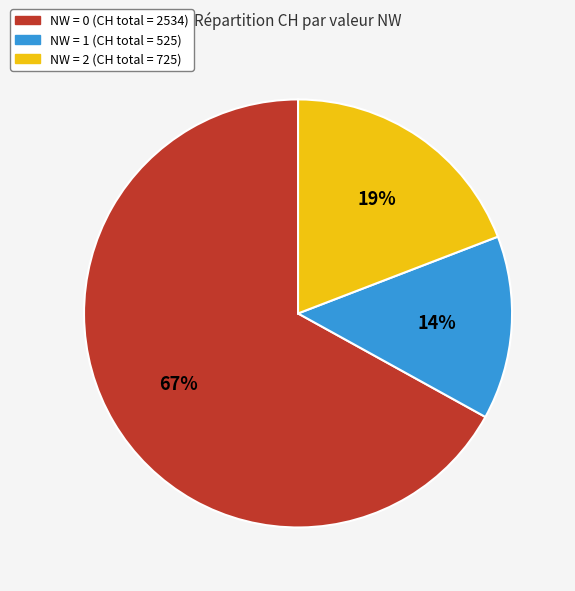

Is there a majority slice in this chart?

Yes